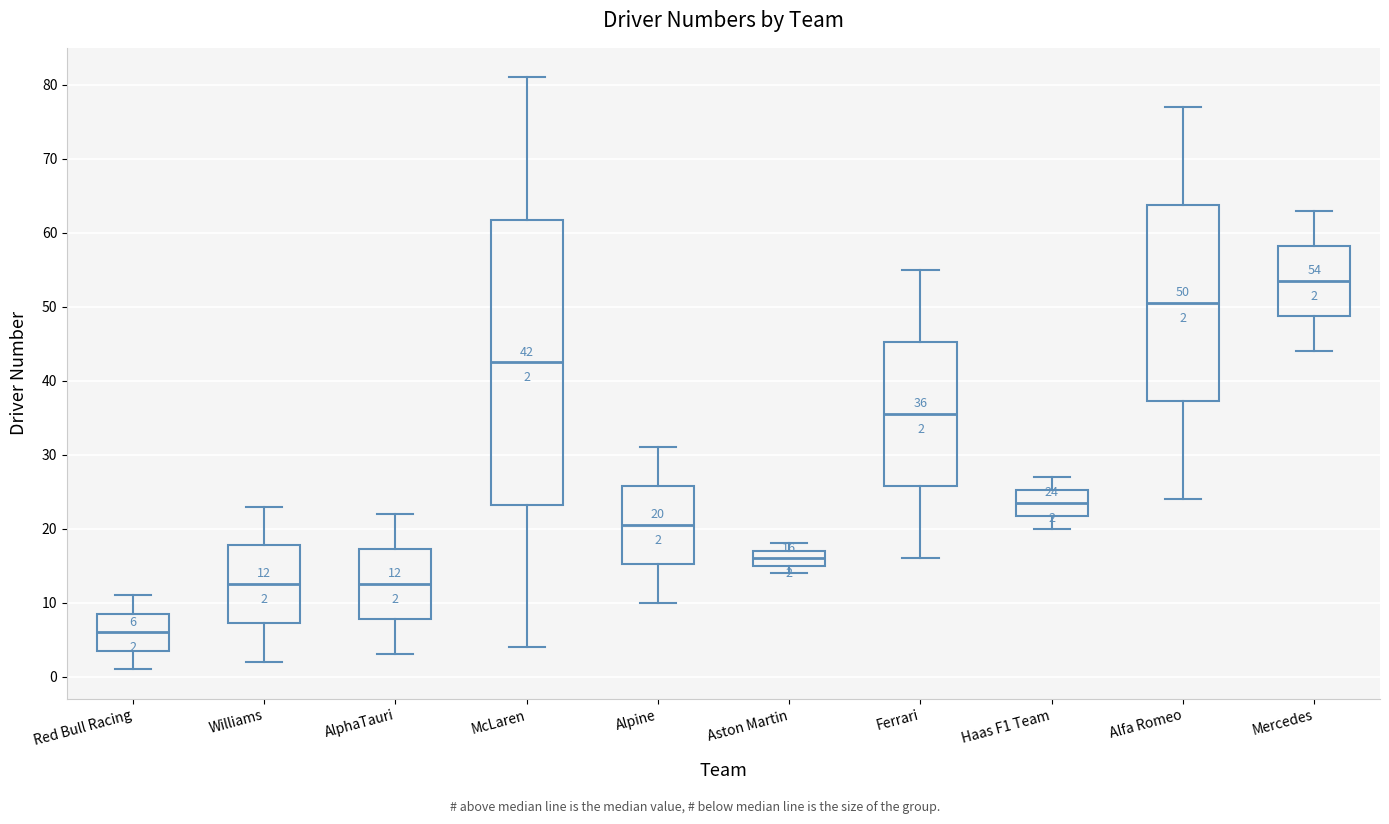

Comparing the boxes themselves (not the whiskers), which one is the tallest?

McLaren